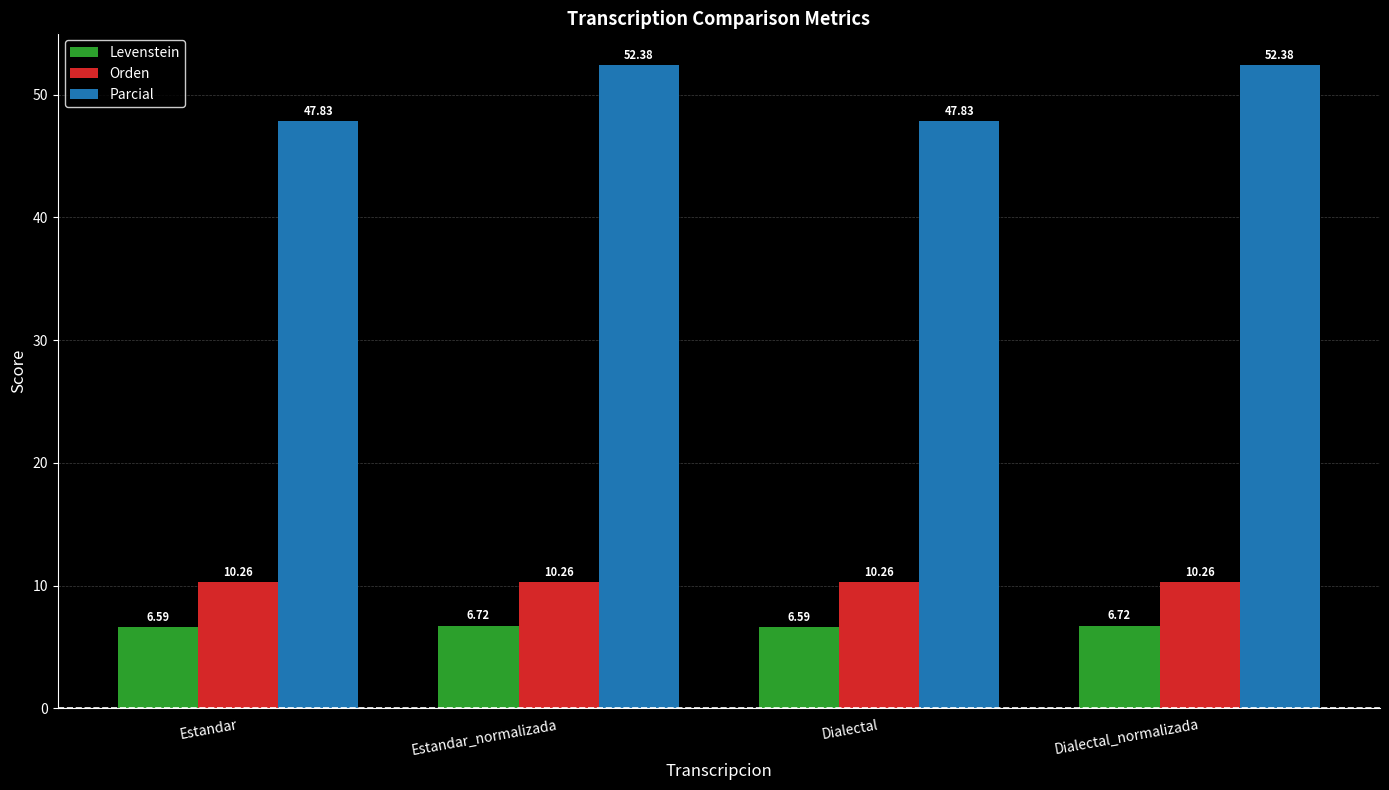

True or false: Orden has a value of 14.7 at Estandar_normalizada.

False